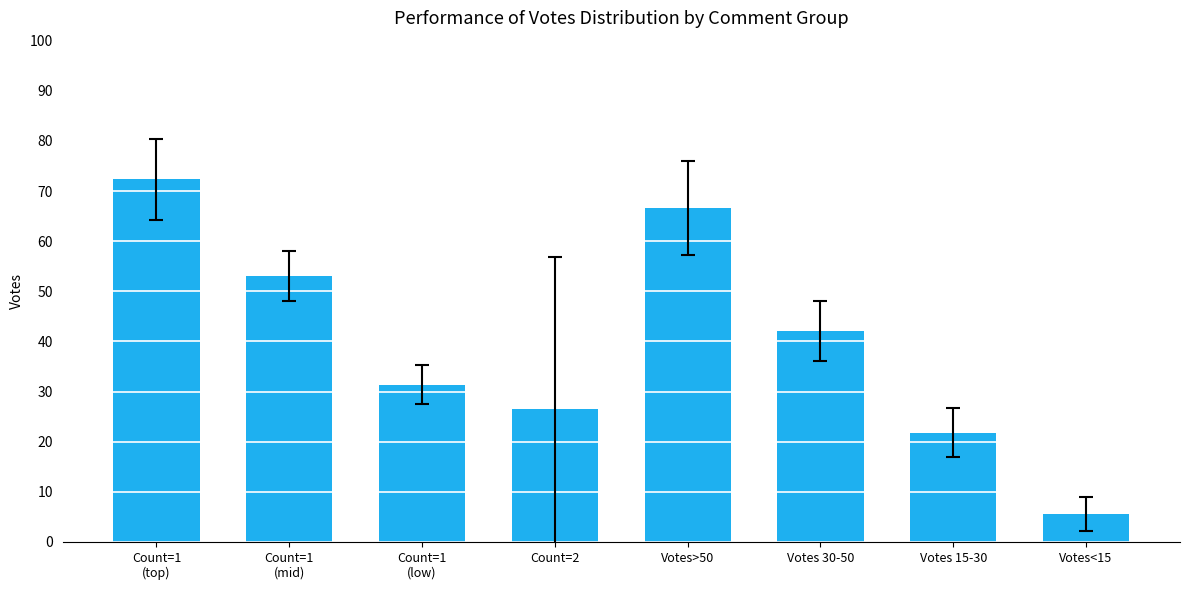

The value at Count=1
(low) is 31.4. True or false?

True